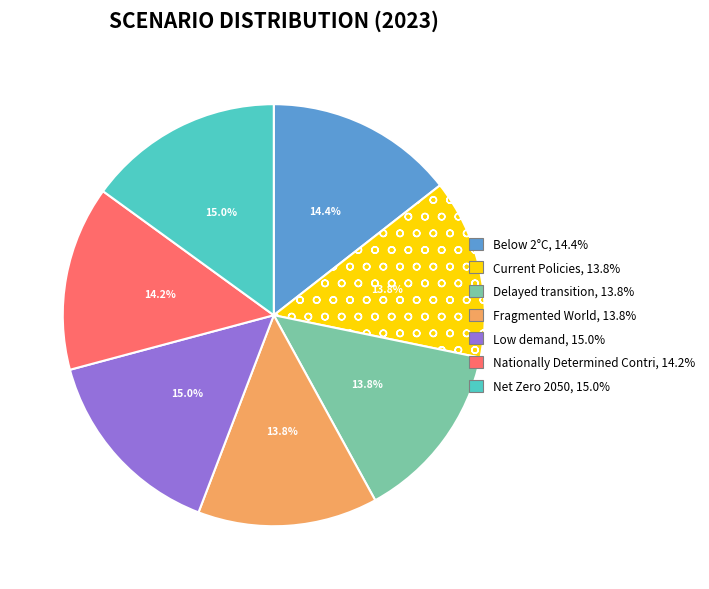

Count the number of slices in the pie.

7